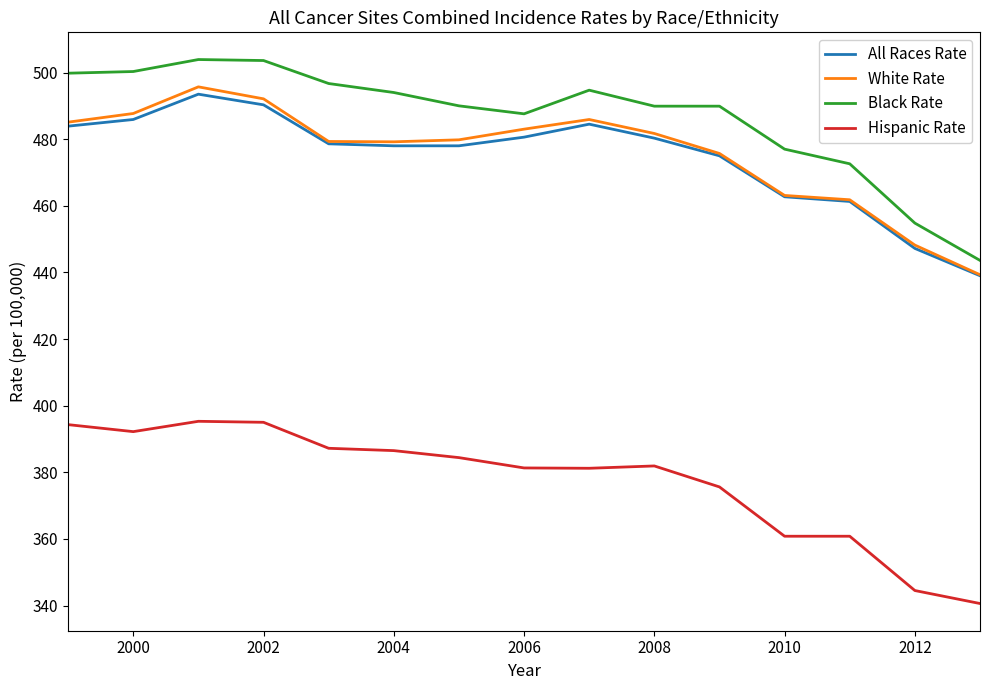

True or false: Hispanic Rate and Black Rate intersect in this chart.

False